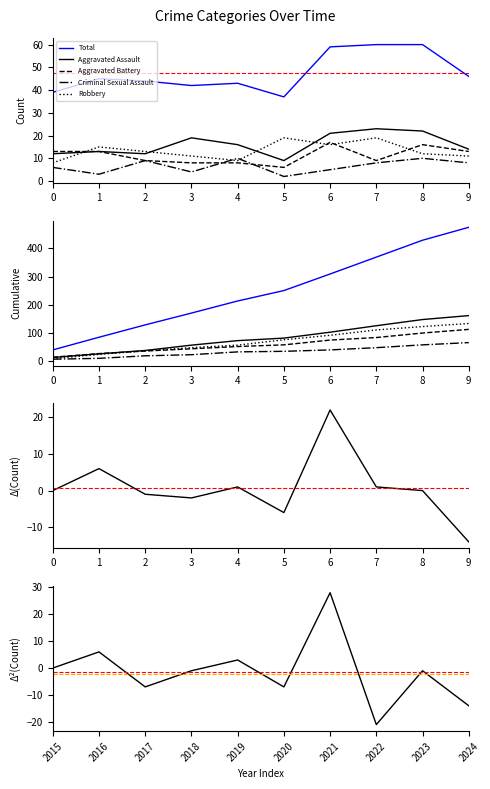

What value does the Robbery series have at 7?

19